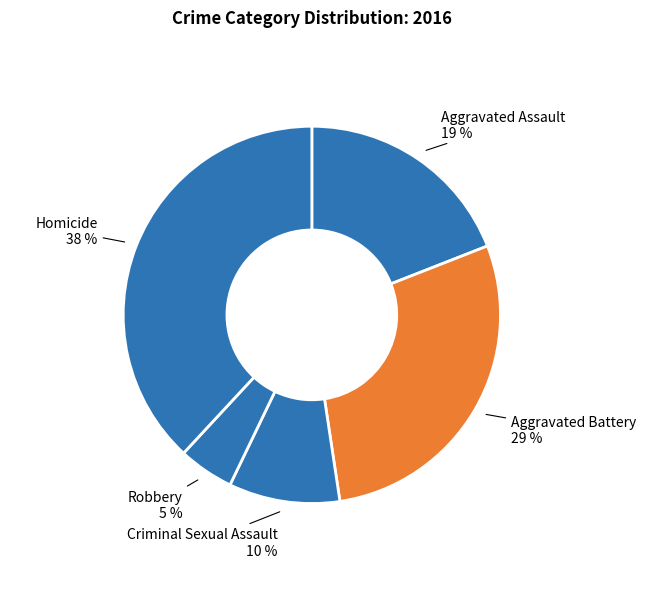

Rank the categories by value from highest to lowest.

Homicide, Aggravated Battery, Aggravated Assault, Criminal Sexual Assault, Robbery